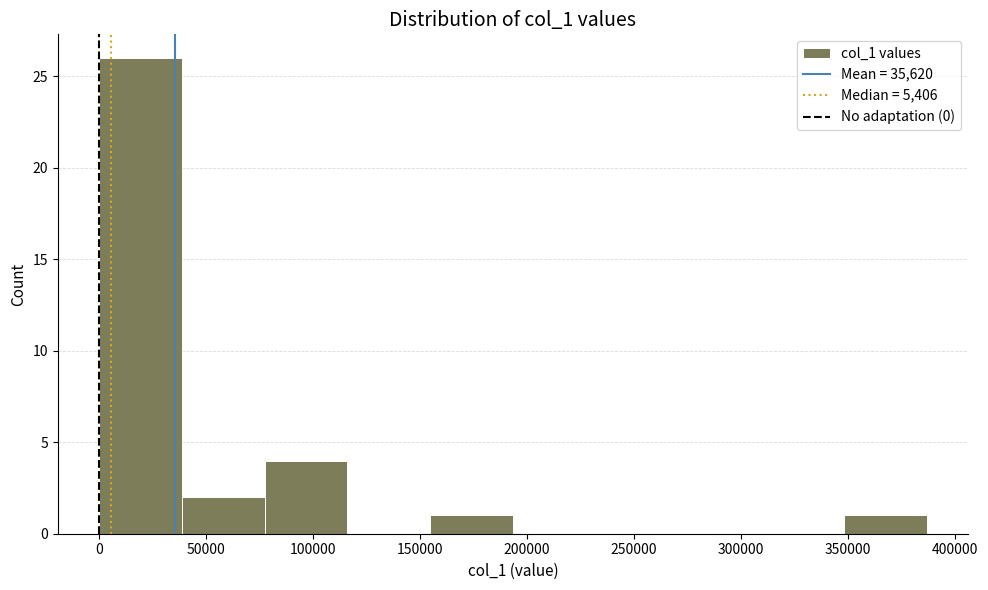

How tall is the bar that spans 350000 to 385000 on the x-axis? Neither the bar edges nor the heights are printed on the chart, so give them approximately, as read against the axes.

1